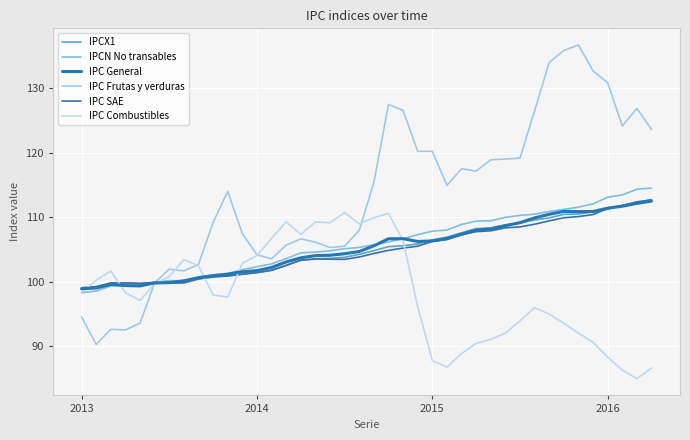

After their last crossing, which series has the higher values: IPC SAE or IPCN No transables?

IPCN No transables